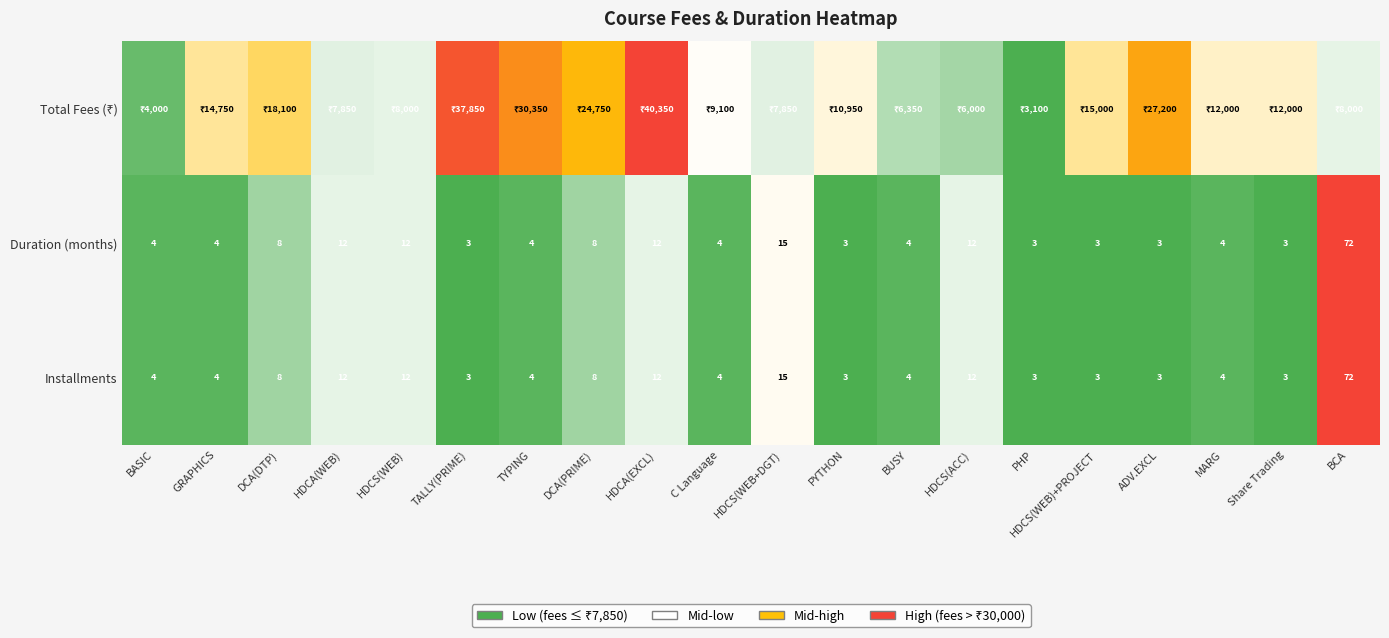

Which has a higher value, HDCS(WEB) or ADV.EXCL?

ADV.EXCL